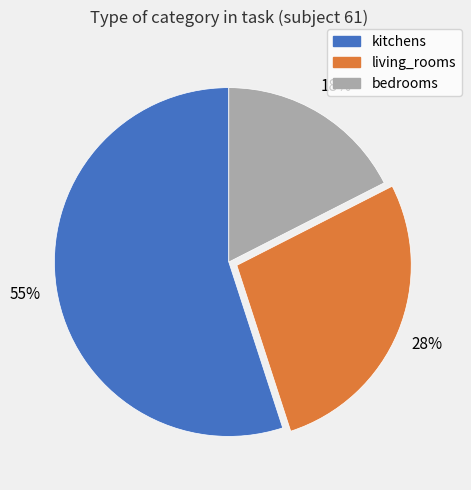

To the nearest percent, what is the combined percentage of living_rooms and kitchens?

82%